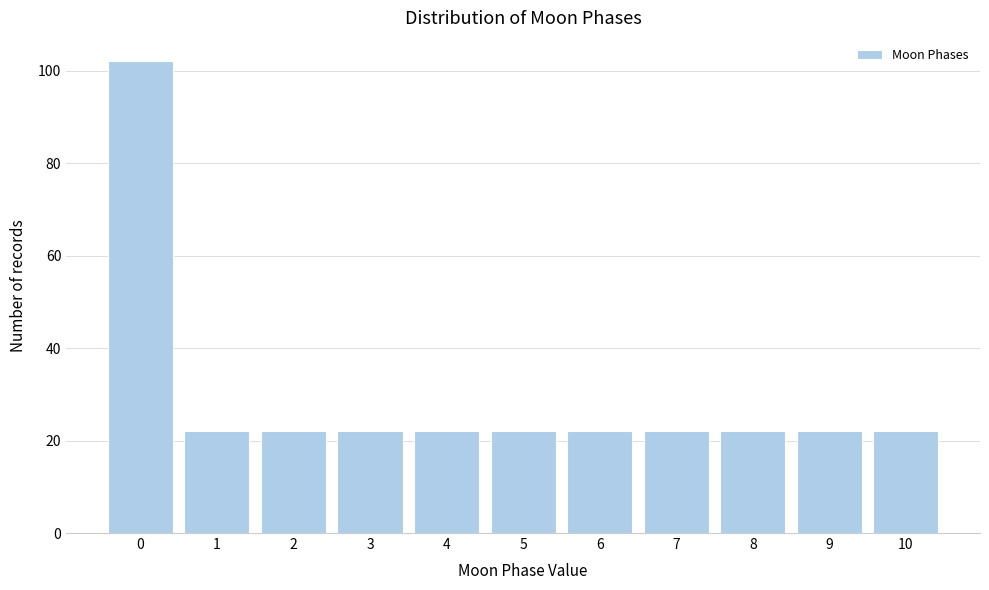

Reading left to right, list every bar in this chart as the range it spans on the x-axis followed by its height. The values are not printed on the chart, so give them approximately, as read against the axis.

-0.5 to 0.5: 102
0.5 to 1.5: 22
1.5 to 2.5: 22
2.5 to 3.5: 22
3.5 to 4.5: 22
4.5 to 5.5: 22
5.5 to 6.5: 22
6.5 to 7.5: 22
7.5 to 8.5: 22
8.5 to 9.5: 22
9.5 to 10.5: 22